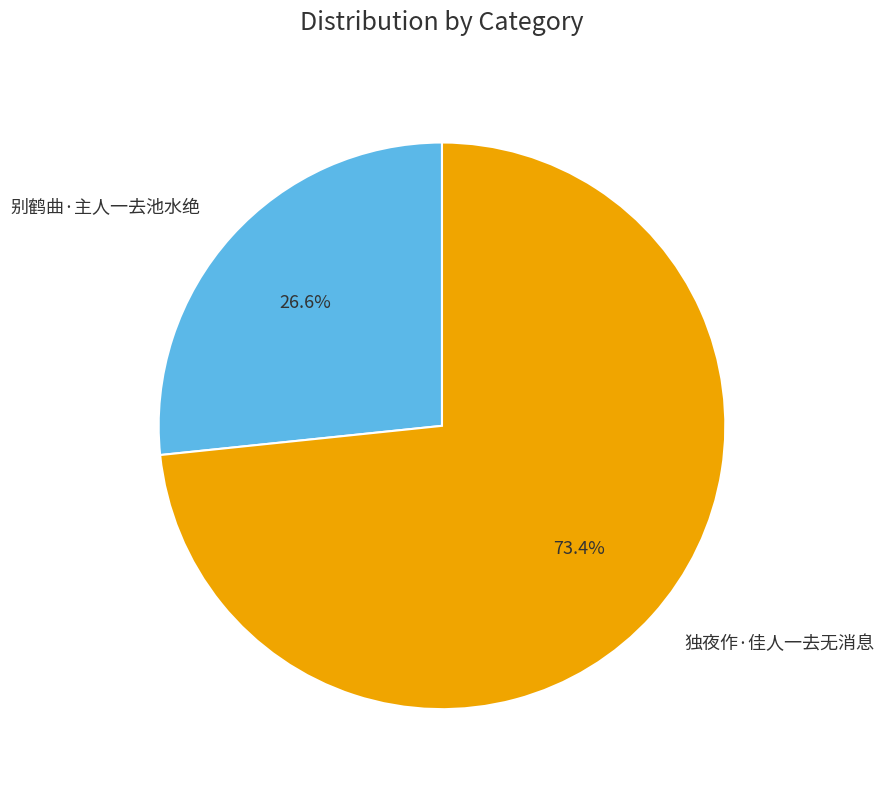

To the nearest percent, what is the difference between the largest and smallest slice percentages?

47%